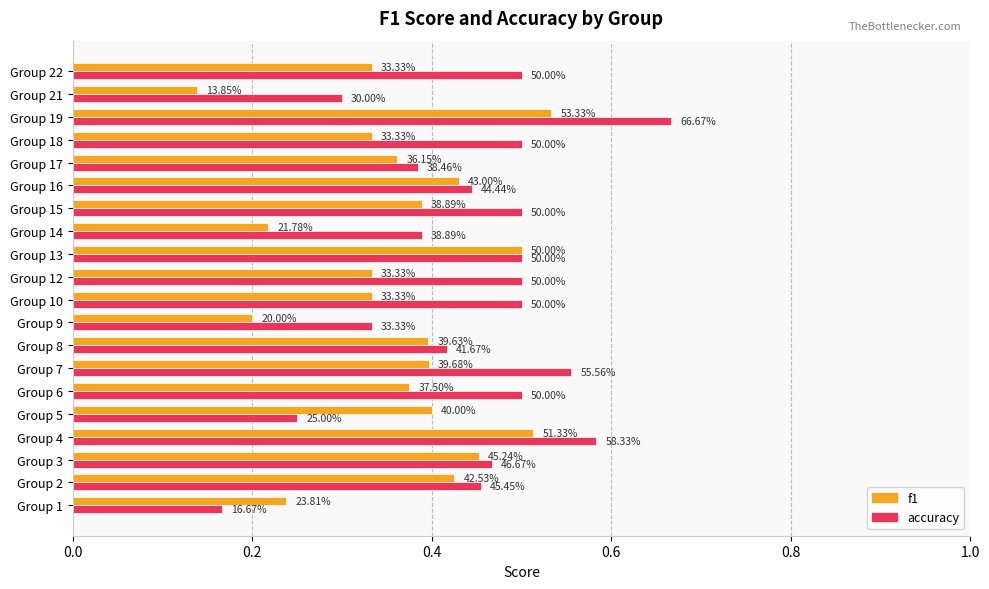

Reading right to left, transcribe all the data shown in this chart.

f1: 0.3	0.1	0.5	0.3	0.4	0.4	0.4	0.2	0.5	0.3	0.3	0.2	0.4	0.4	0.4	0.4	0.5	0.5	0.4	0.2
accuracy: 0.5	0.3	0.7	0.5	0.4	0.4	0.5	0.4	0.5	0.5	0.5	0.3	0.4	0.6	0.5	0.2	0.6	0.5	0.5	0.2